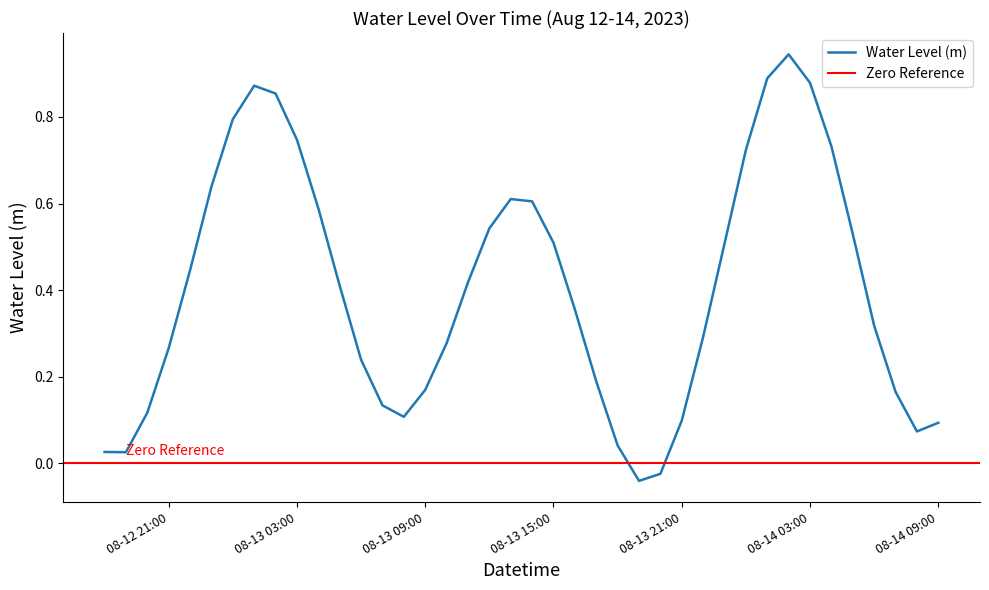

What is the maximum value shown in the chart?

0.9